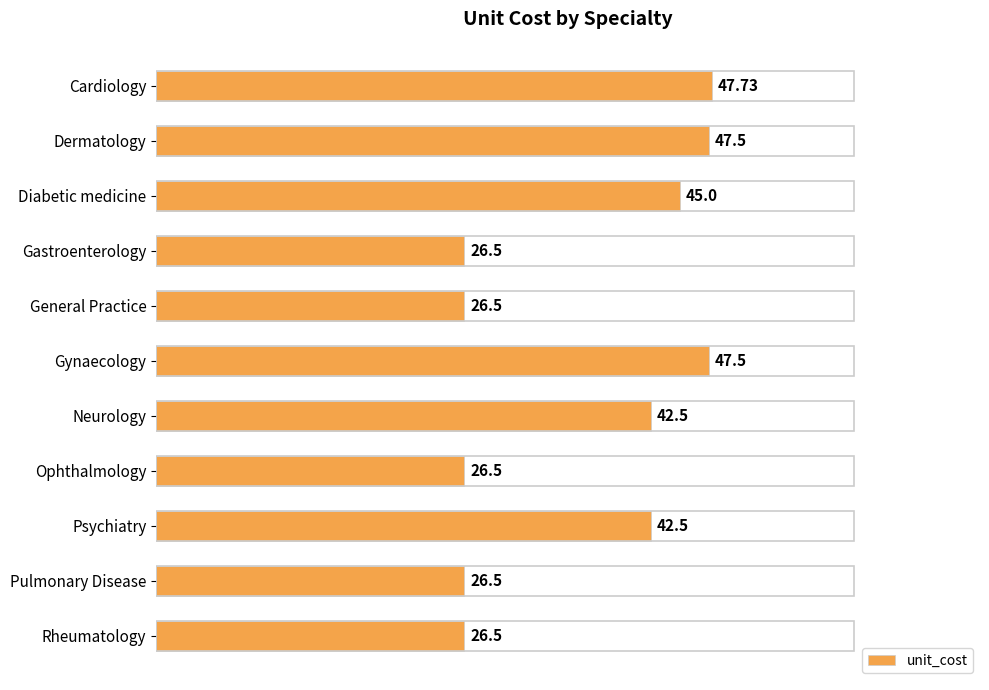

What is the change in value from Dermatology to Neurology?

-5.0